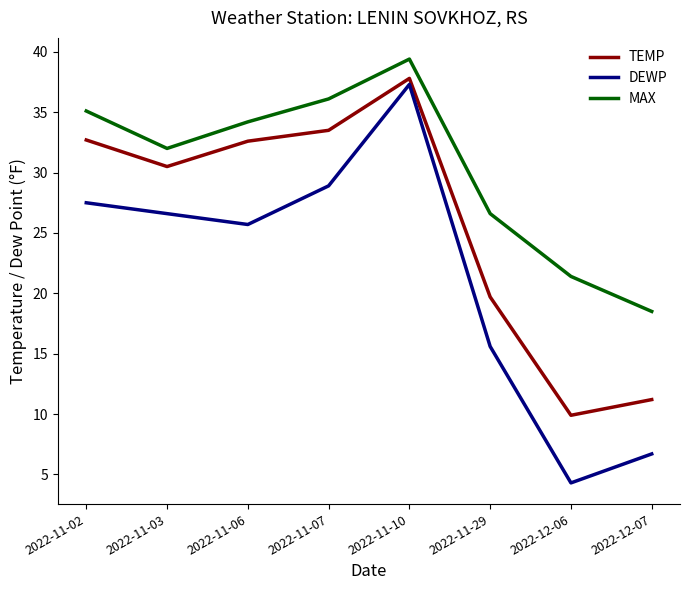

What is the sum of all TEMP values?

207.9